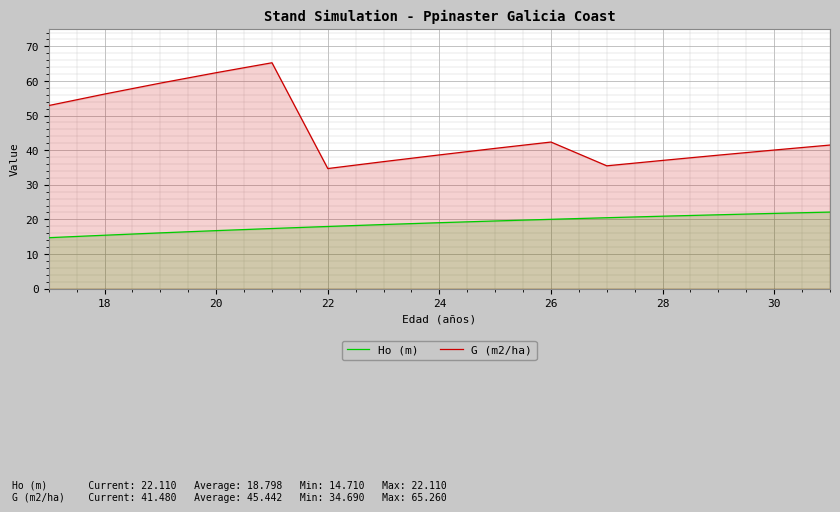

What is the smallest value displayed?

14.7